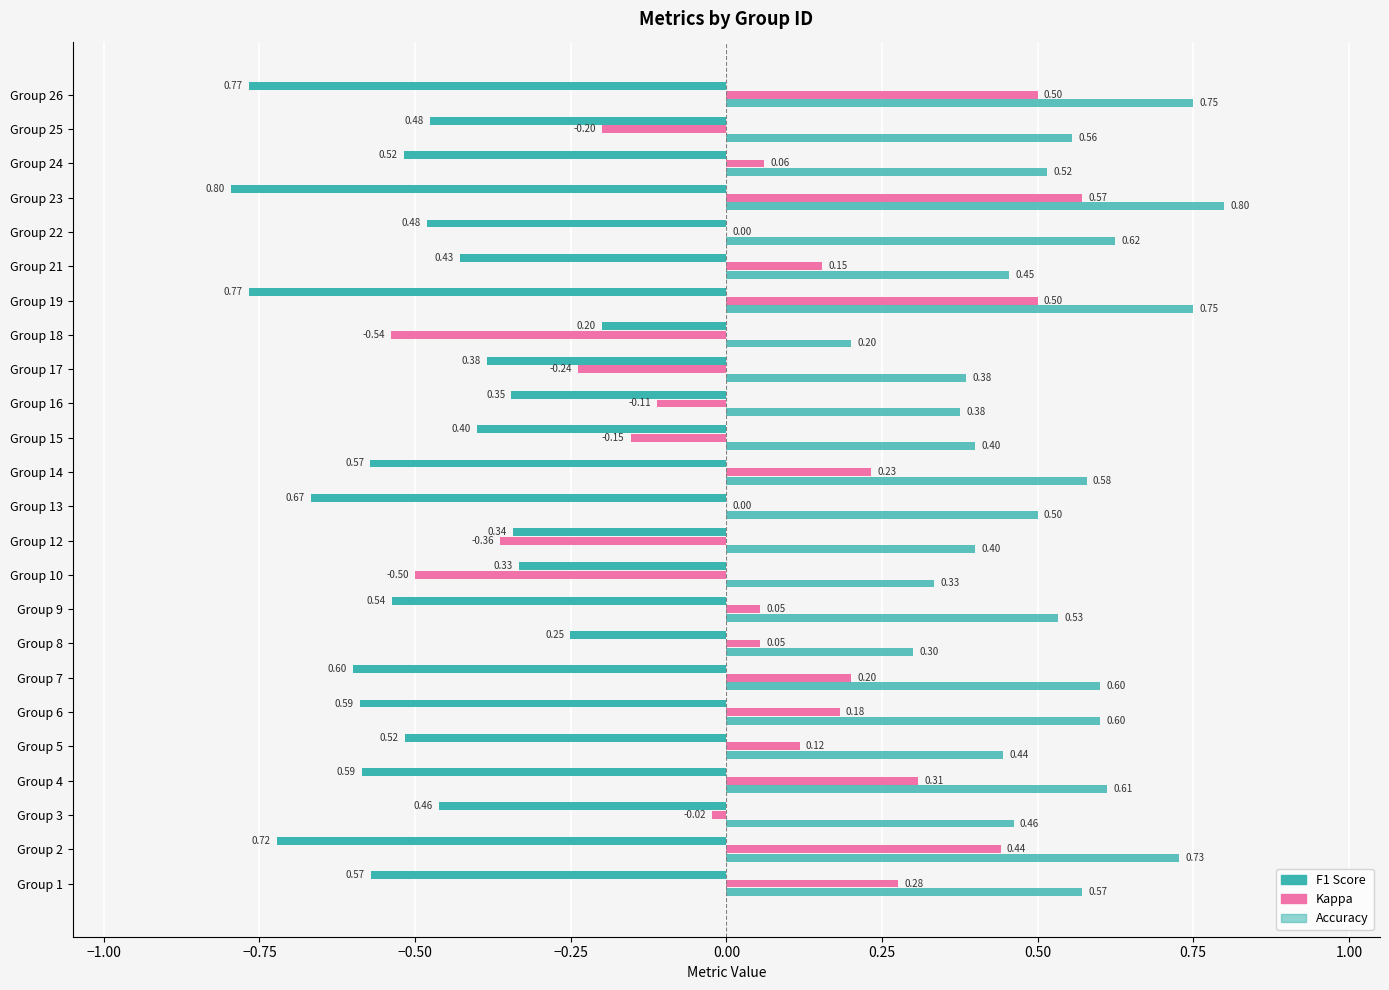

What is the difference between the maximum and minimum values in the kappa series?

1.1